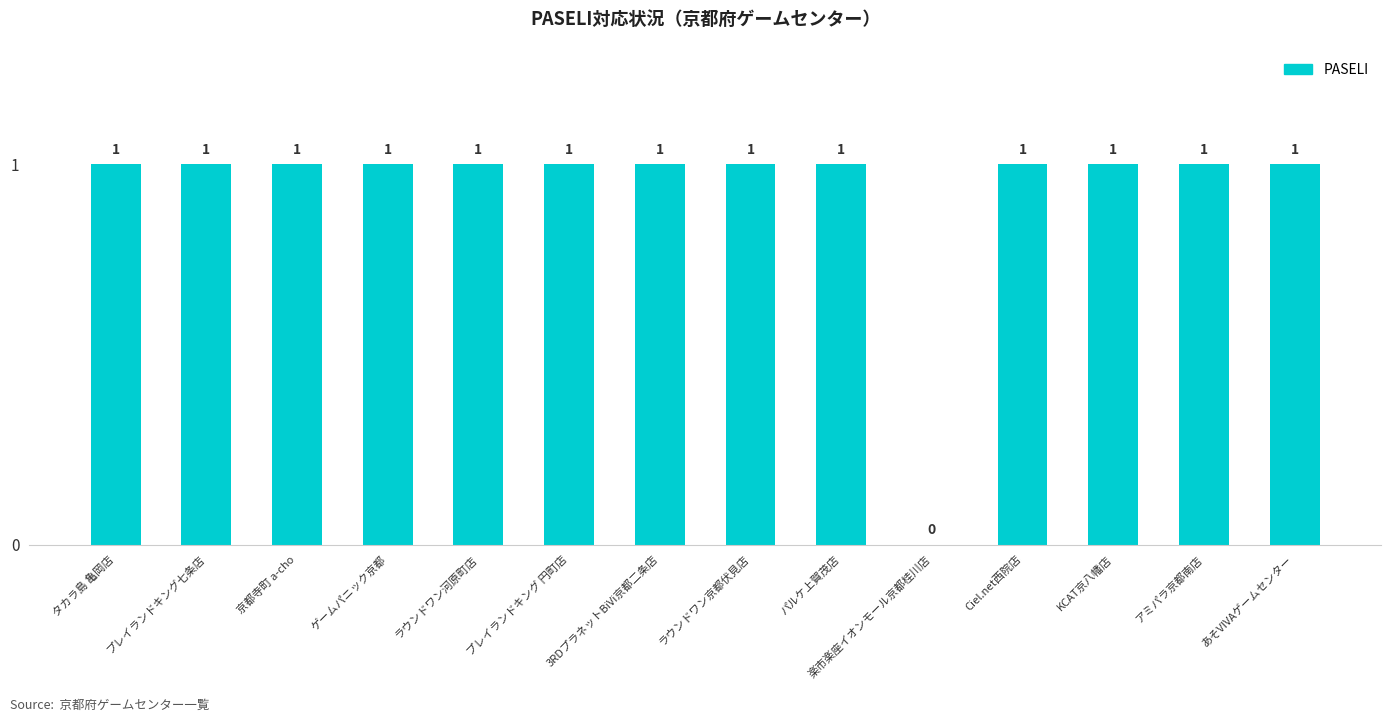

At which label is the value closest to 0?

楽市楽座イオンモール京都桂川店